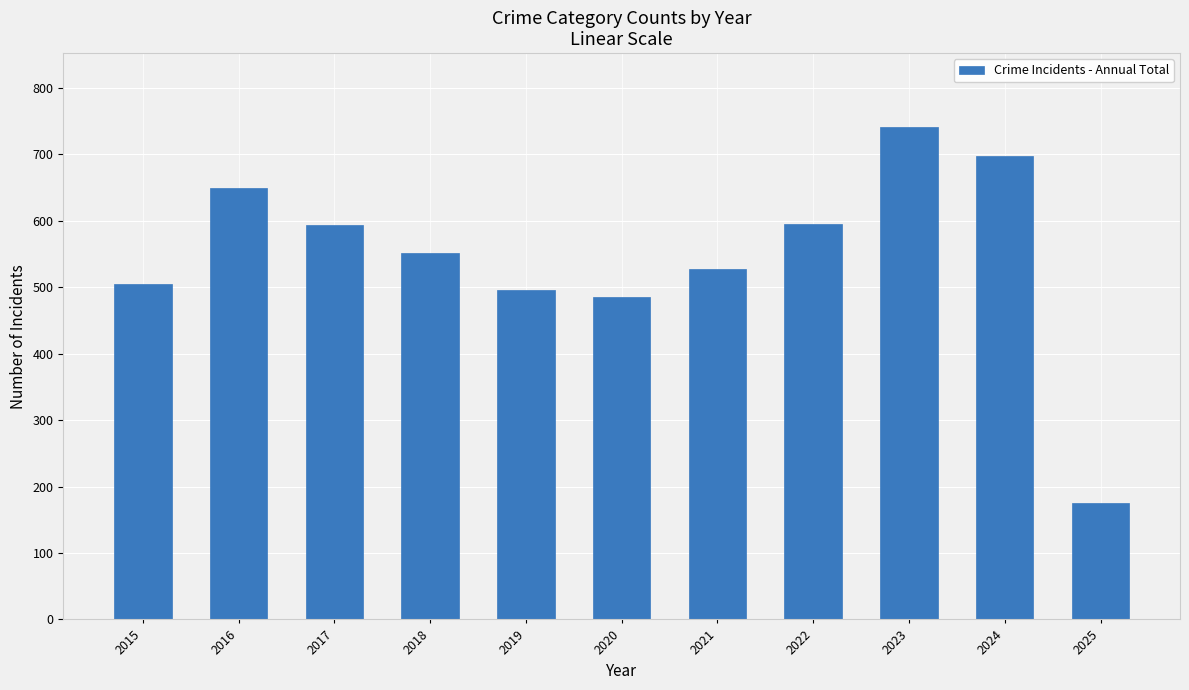

Approximately how many times larger is the value at 2020 compared to 2024?

0.7